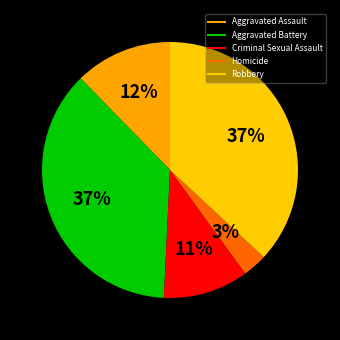

The Criminal Sexual Assault slice represents 11% of the pie. True or false?

True